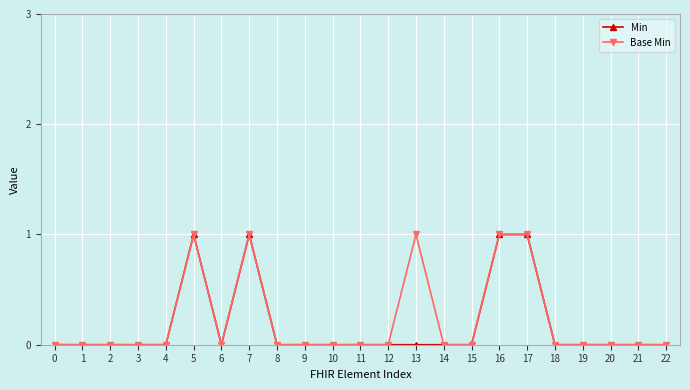

The Min series shows -1 at 22. True or false?

False